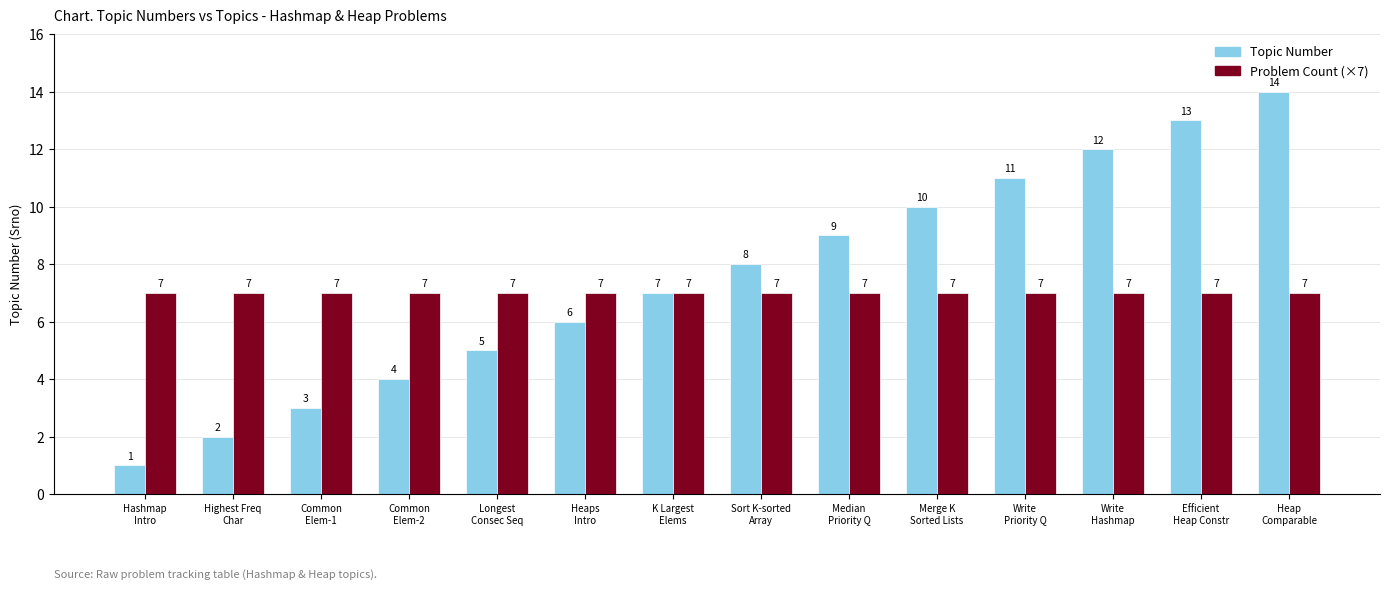

Which category has the lowest value across all series?

Hashmap
Intro